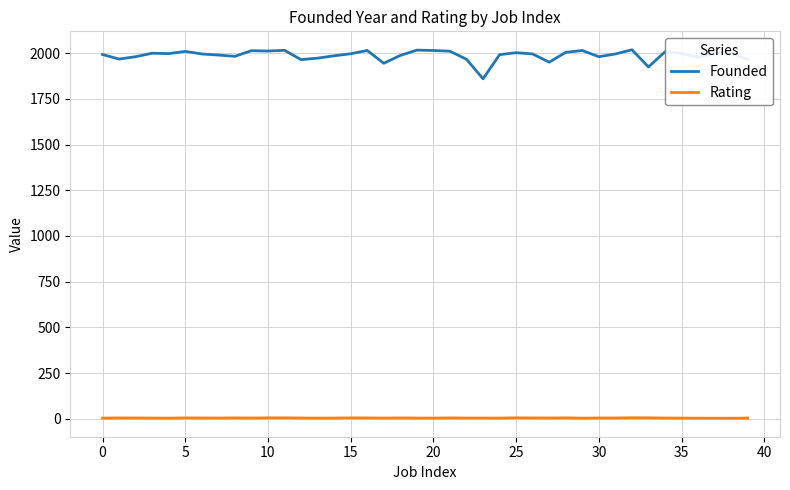

What is the minimum value shown in the chart?

2.2